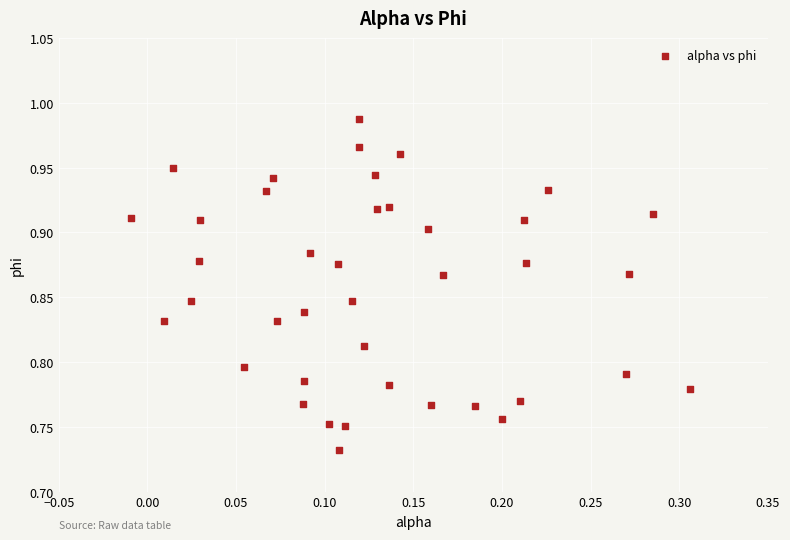

What is the range of X values (max minus min)?

0.3